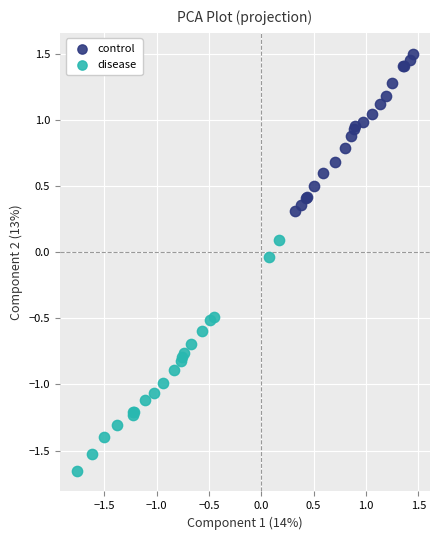

Which series has the largest Y range (max minus min)?

disease